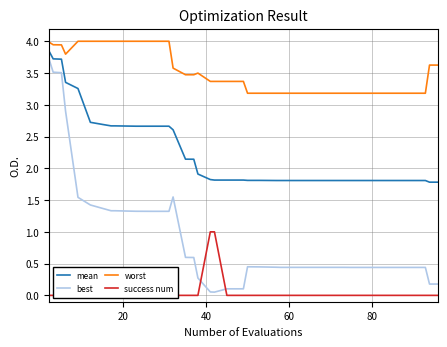

True or false: worst and mean intersect in this chart.

False